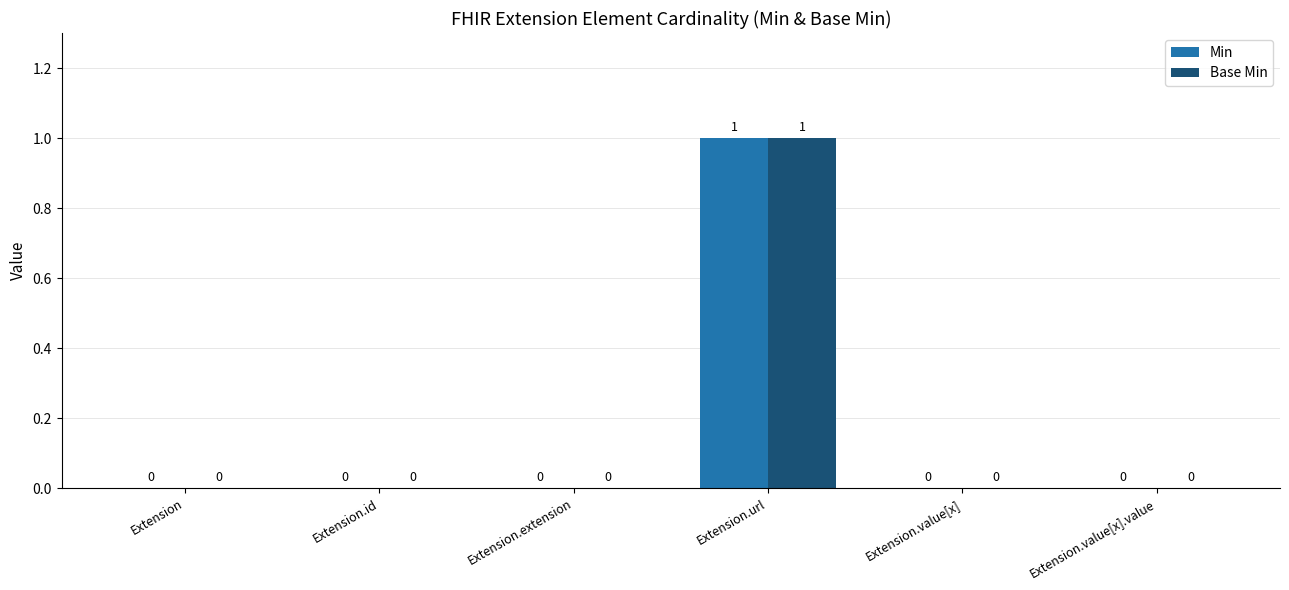

Count the number of categories in the chart.

6